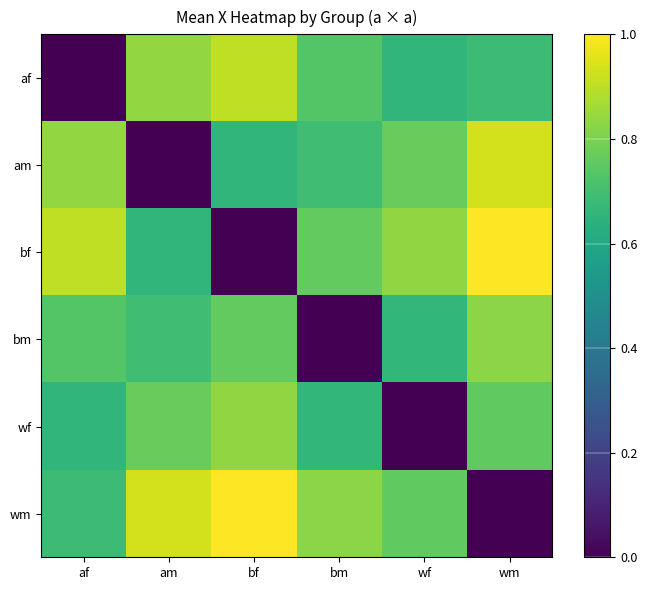

Rank the series at bf from highest to lowest value.

wm, af, wf, bm, am, bf